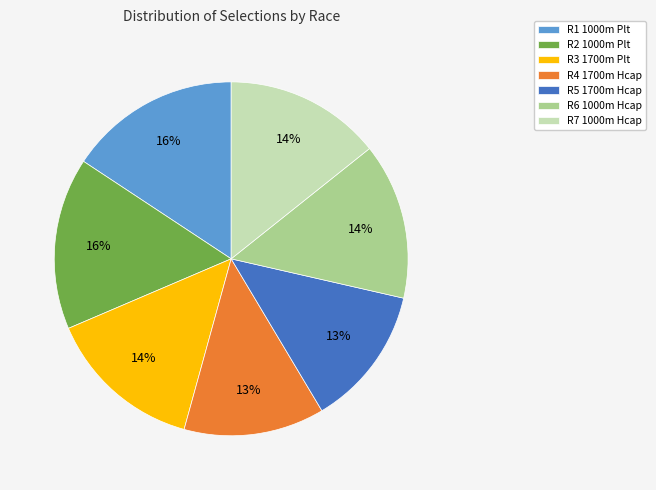

Is the sum of R7 1000m Hcap and R2 1000m Plt greater than half?

No